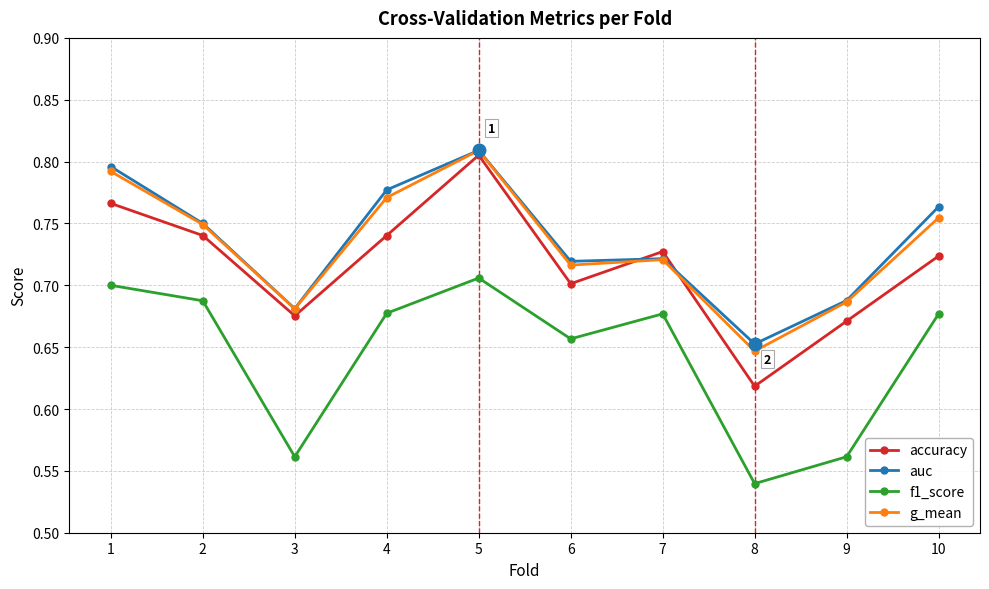

Which category has the highest value in the g_mean series?

5